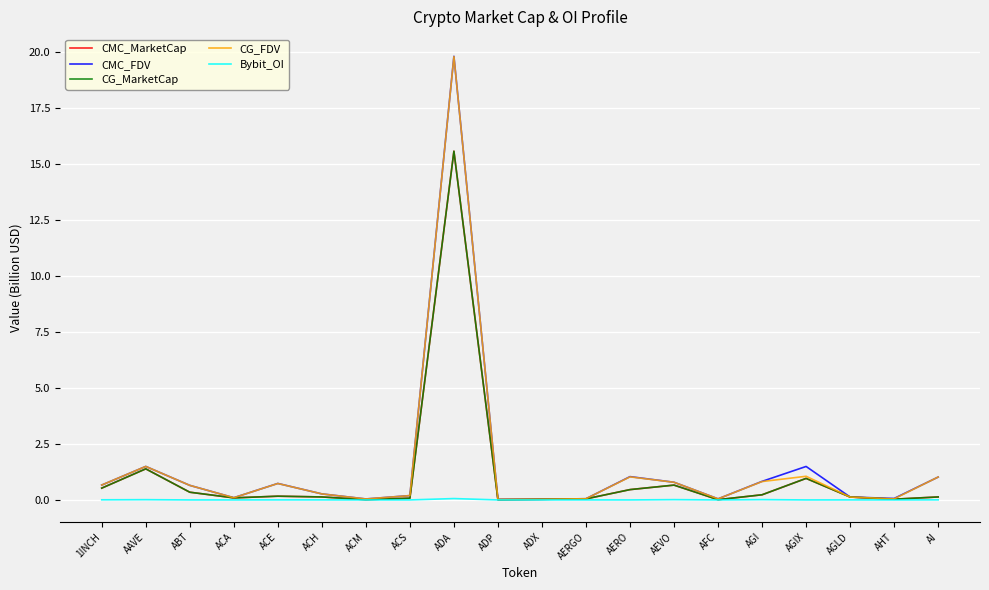

Is this an area chart (filled region under the line)?

No